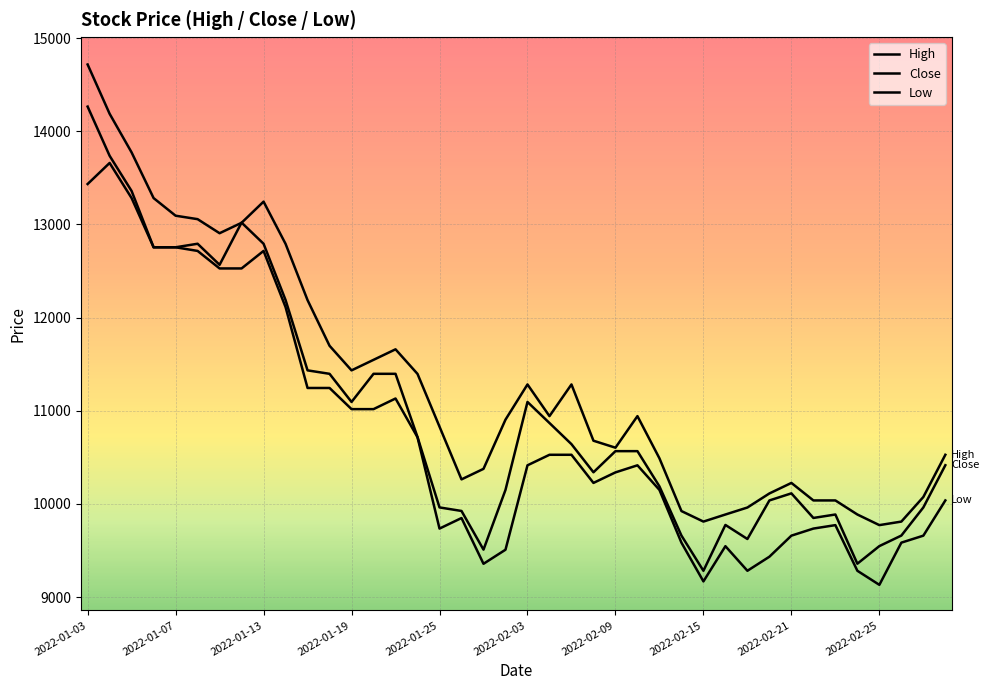

Reading left to right, what are all the values shown in this chart?

High: 14717	14188	13773	13283	13094	13057	12906	13018	13245	12792	12188	11698	11434	11547	11660	11396	10830	10264	10377	10905	11283	10943	11283	10679	10604	10943	10490	9924	9811	9887	9962	10113	10226	10038	10038	9887	9773	9811	10075	10528
Close: 14265	13737	13359	12755	12755	12793	12567	13020	12793	12189	11434	11397	11095	11397	11397	10718	9963	9925	9510	10151	11095	10869	10642	10340	10567	10567	10189	9661	9283	9775	9624	10038	10114	9850	9887	9359	9548	9661	9963	10416
Low: 13434	13660	13283	12755	12755	12716	12528	12528	12716	12113	11245	11245	11018	11018	11132	10716	9736	9849	9358	9509	10415	10528	10528	10226	10339	10415	10151	9585	9169	9547	9283	9434	9660	9736	9773	9283	9132	9585	9660	10038